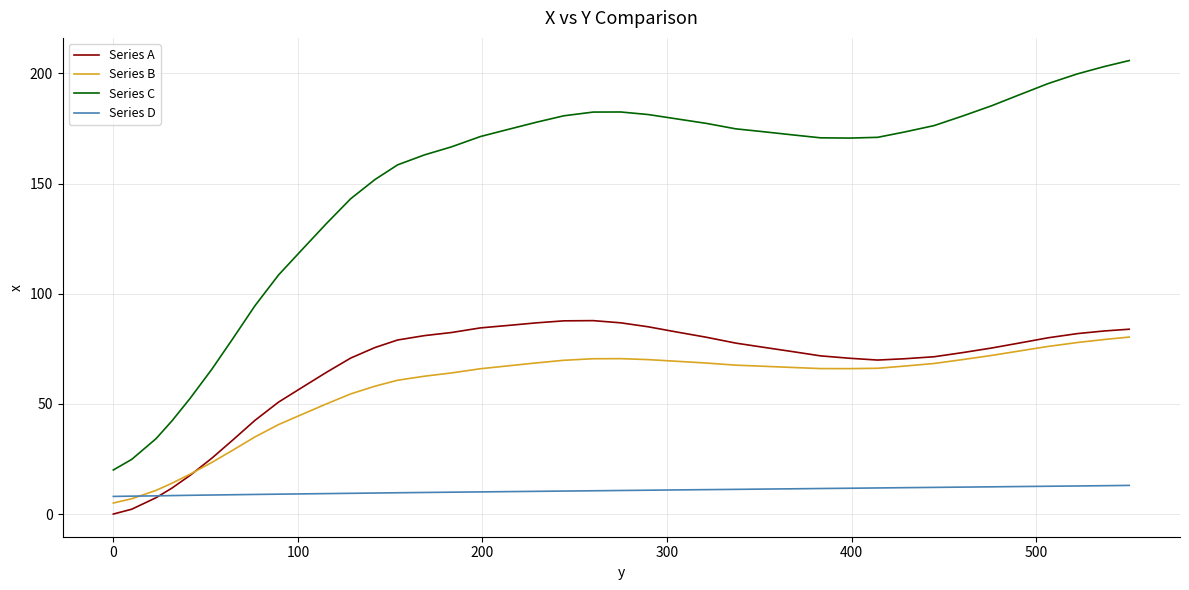

What are all the series names shown in the legend?

Series A, Series B, Series C, Series D